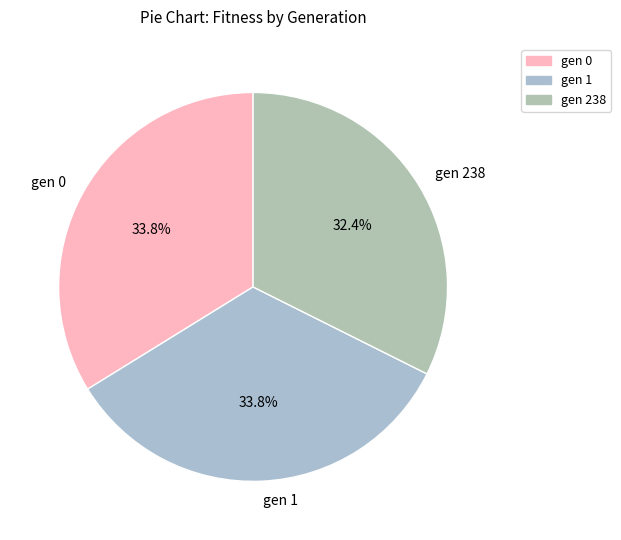

Is it true that gen 0 is 34% of the pie?

True